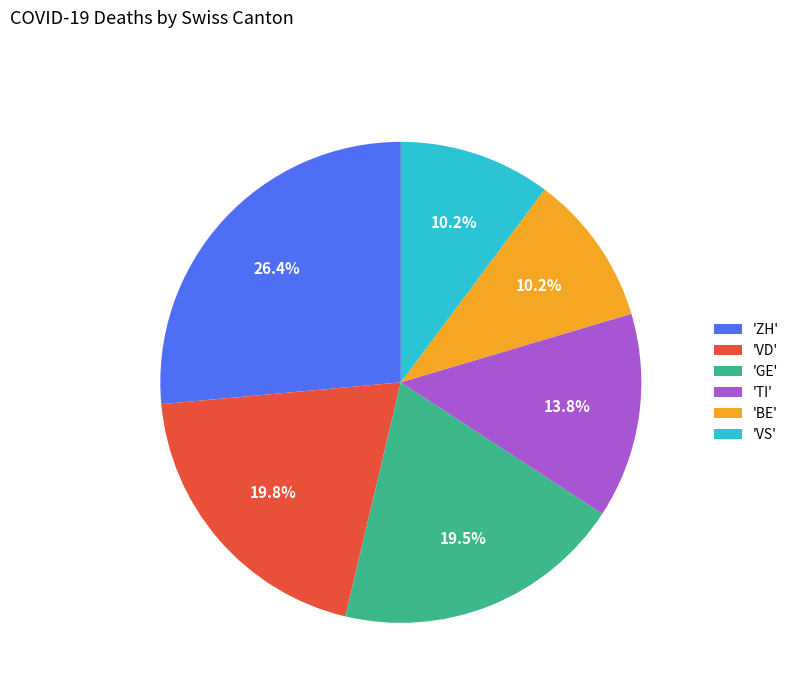

What is the ratio of the value at 'GE' to the value at 'VD'?

1.0